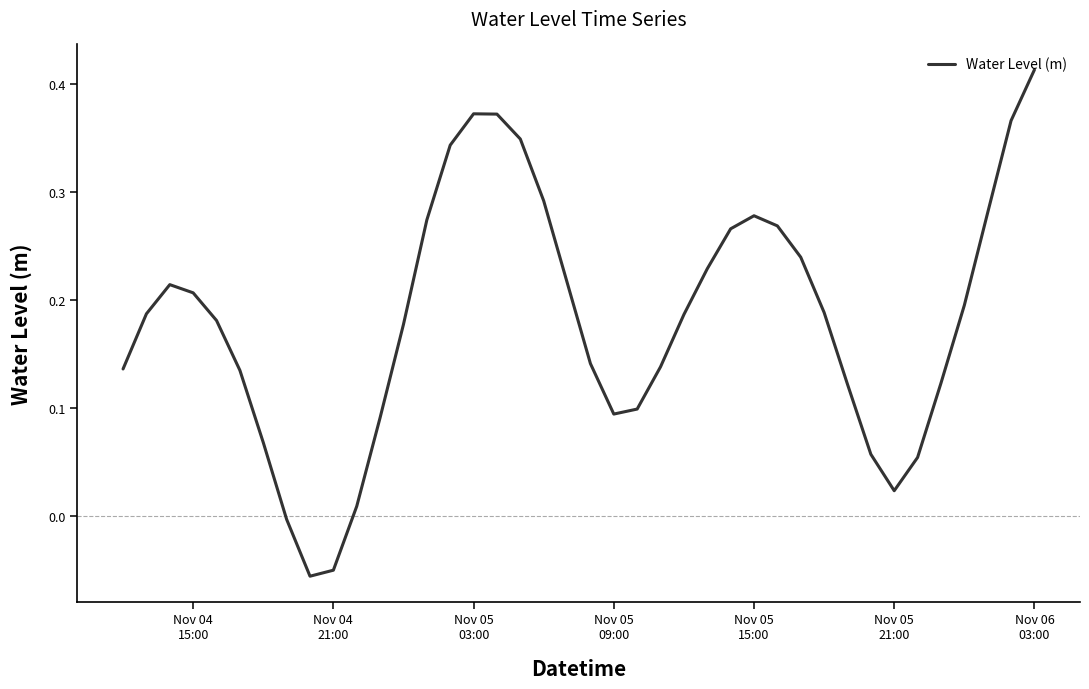

Count the number of values greater than 0.

37